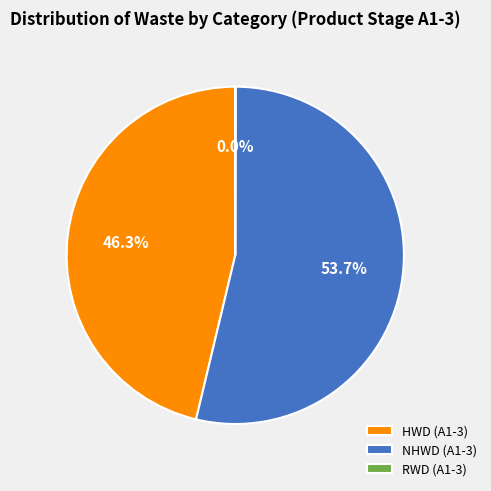

Is the sum of NHWD (A1-3) and HWD (A1-3) greater than half?

Yes